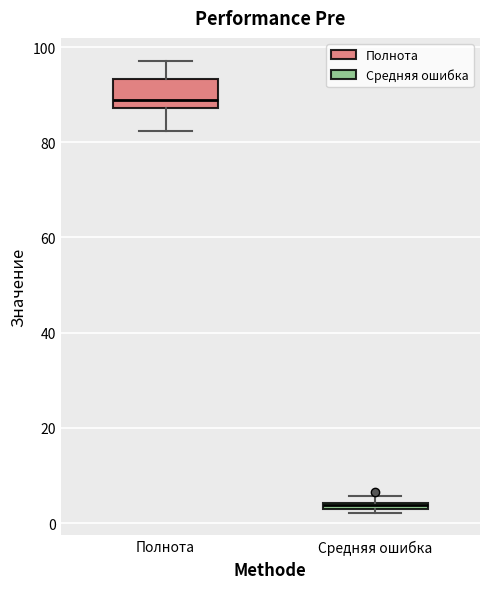

Which box has the lowest median line?

Средняя ошибка